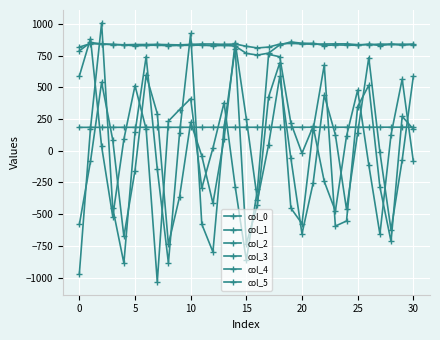

Does the chart have visible grid lines?

Yes